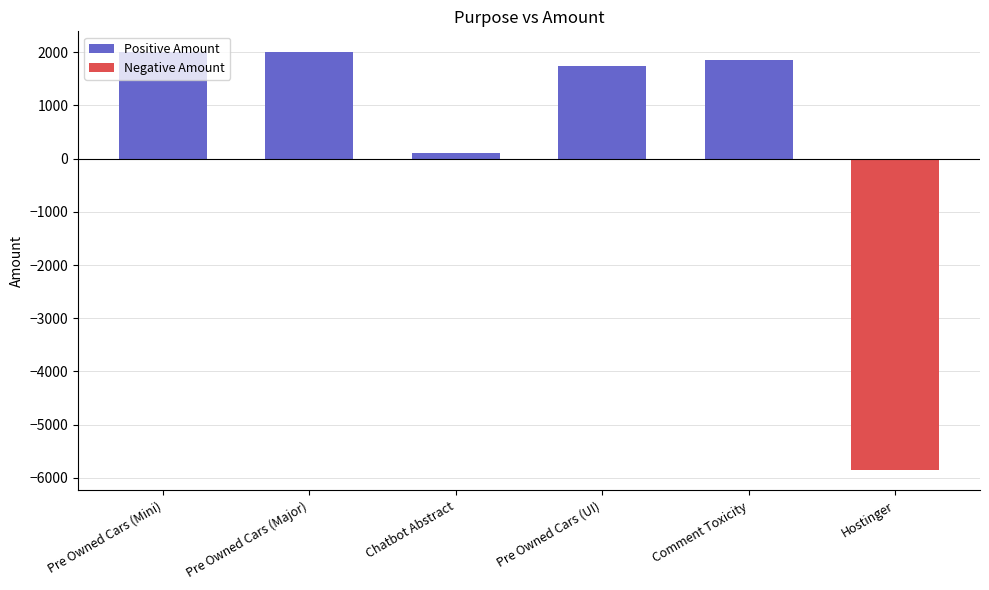

What is the change in value from Chatbot Abstract to Comment Toxicity?

+1750